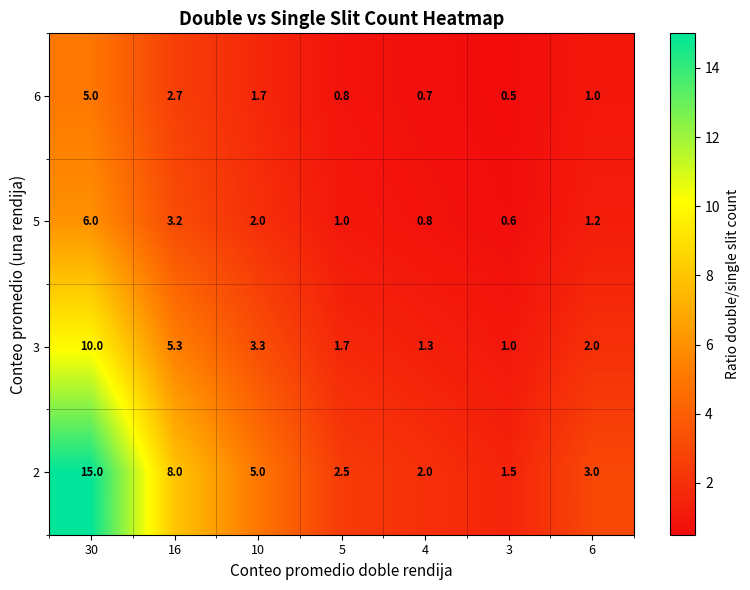

What is the spread (max minus min) of values at 5?

1.7